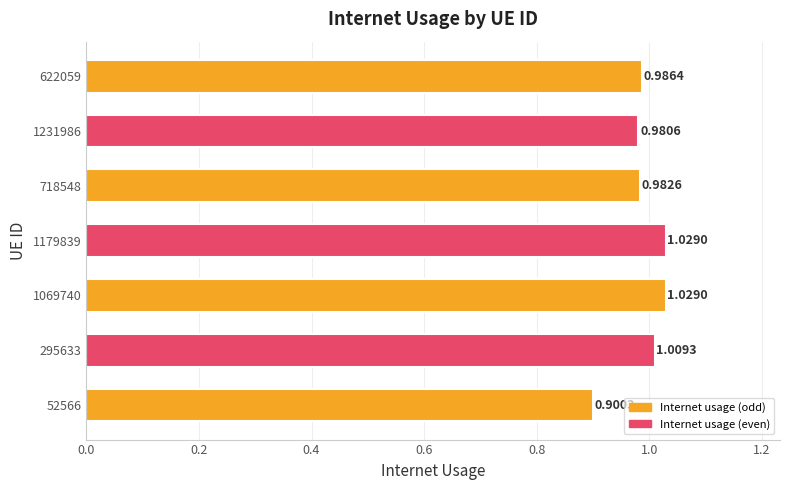

What is the sum of the values at 718548 and 52566?

1.9